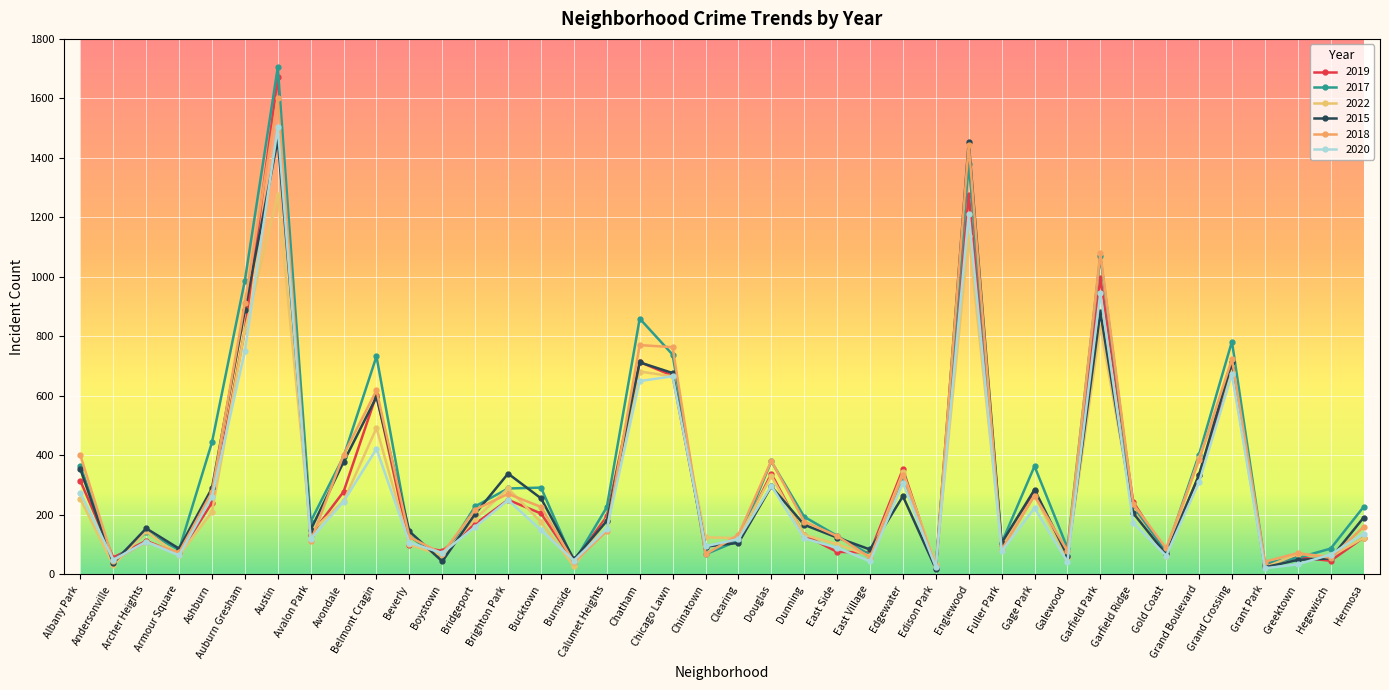

Which series has the largest total across all categories?

2017